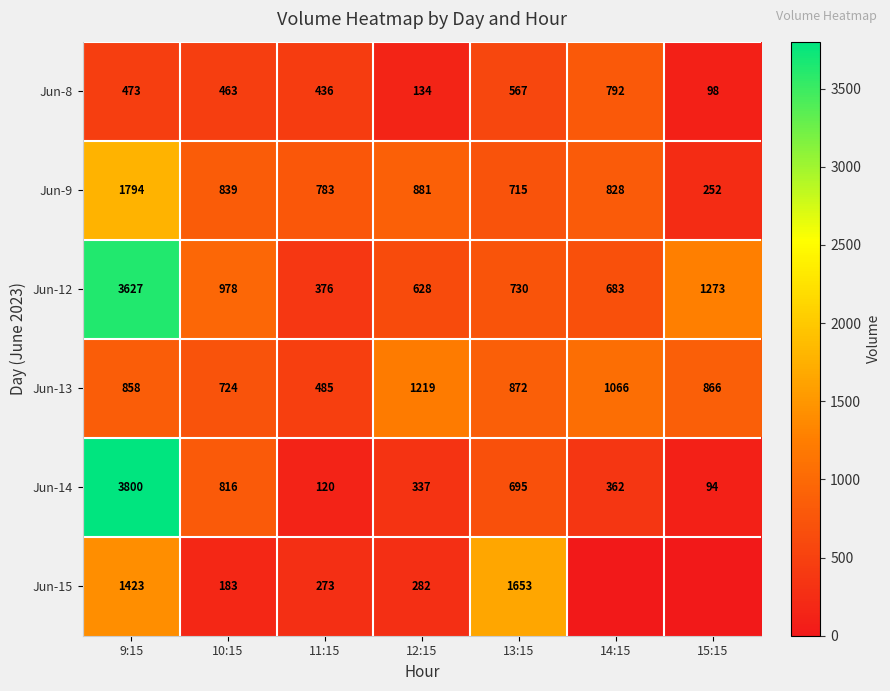

Is the value of Jun-15 at 13:15 greater than the value of Jun-12 at 13:15?

Yes